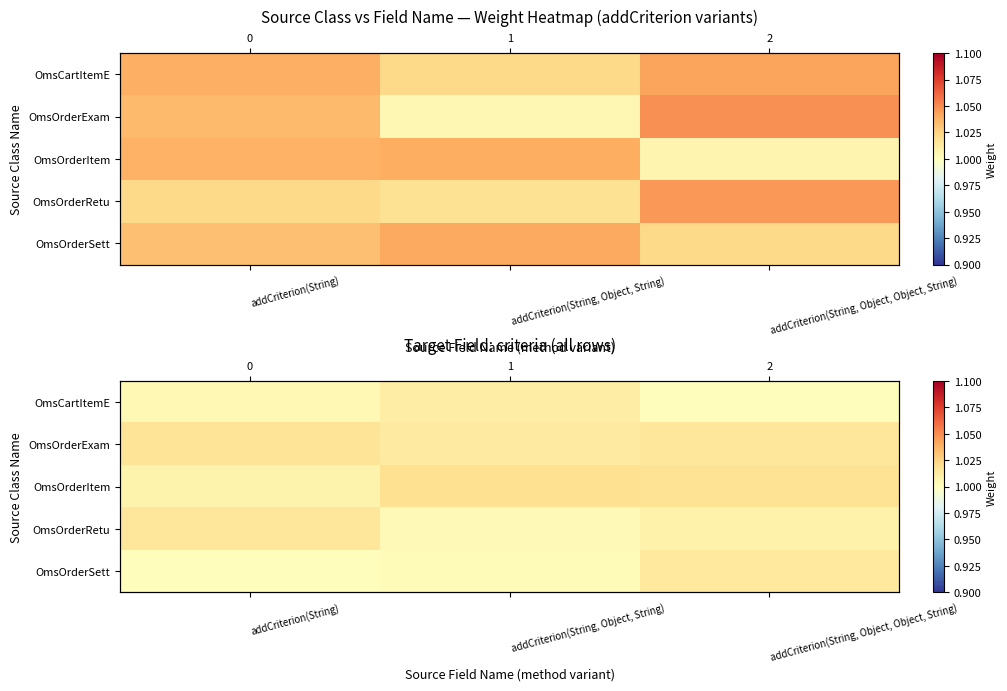

At which label does OmsOrderItem reach its peak?

addCriterion(String, Object, String)